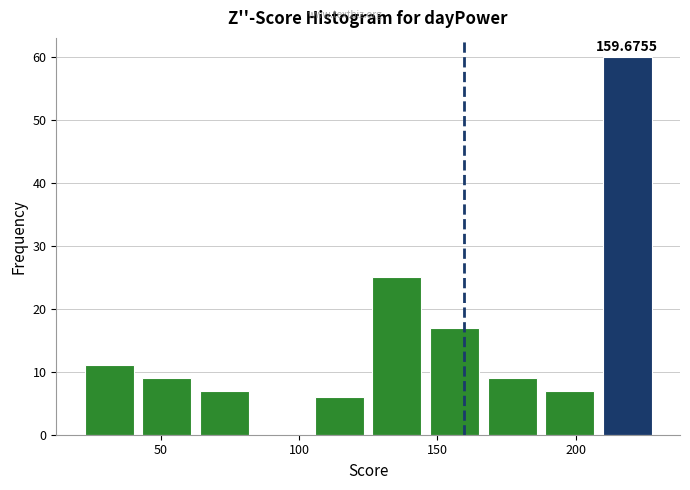

Which range on the x-axis has the tallest bar?

210 to 230